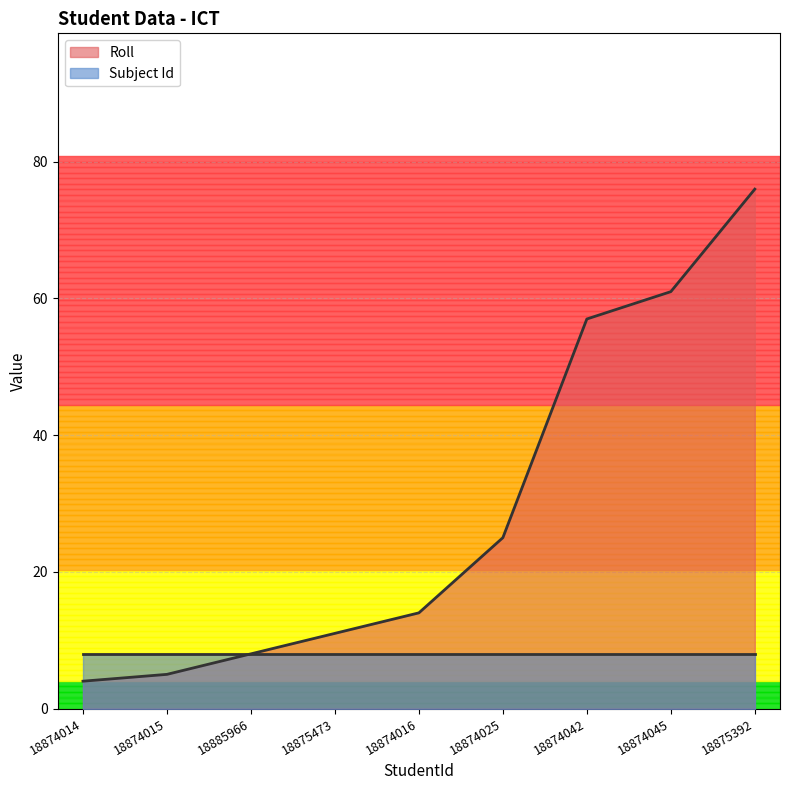

What is the label of the 3rd point from the left?

18885966